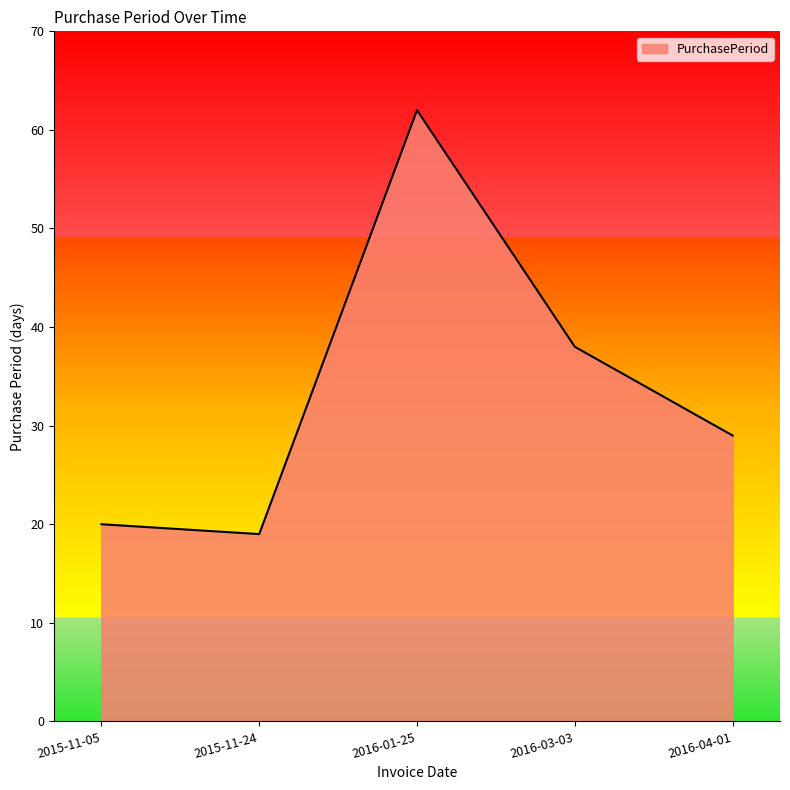

What is the ratio of the value at 2015-11-05 to the value at 2016-03-03?

0.5